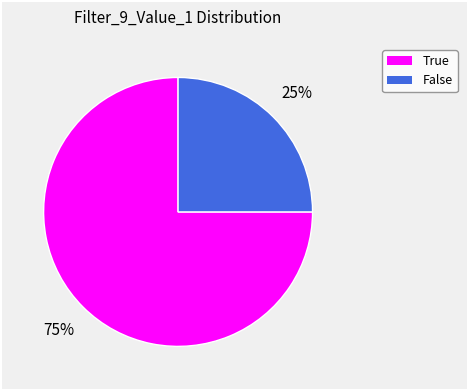

How many slices are in this pie chart?

2